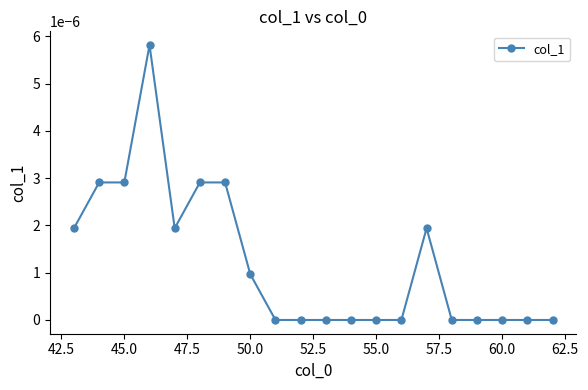

How many categories are shown in the chart?

20